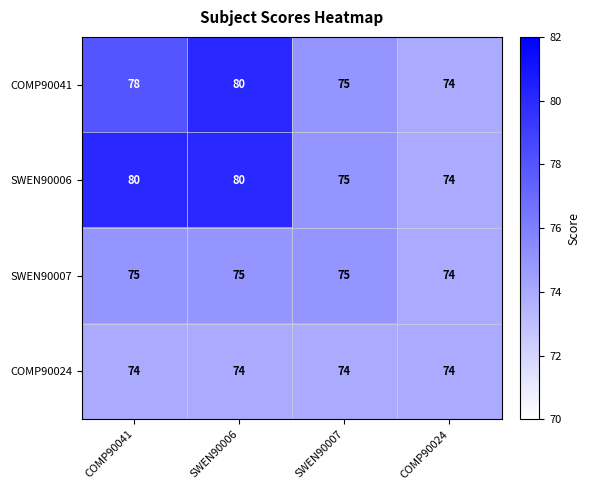

List the series in order of their overall mean, lowest first.

COMP90024, SWEN90007, COMP90041, SWEN90006